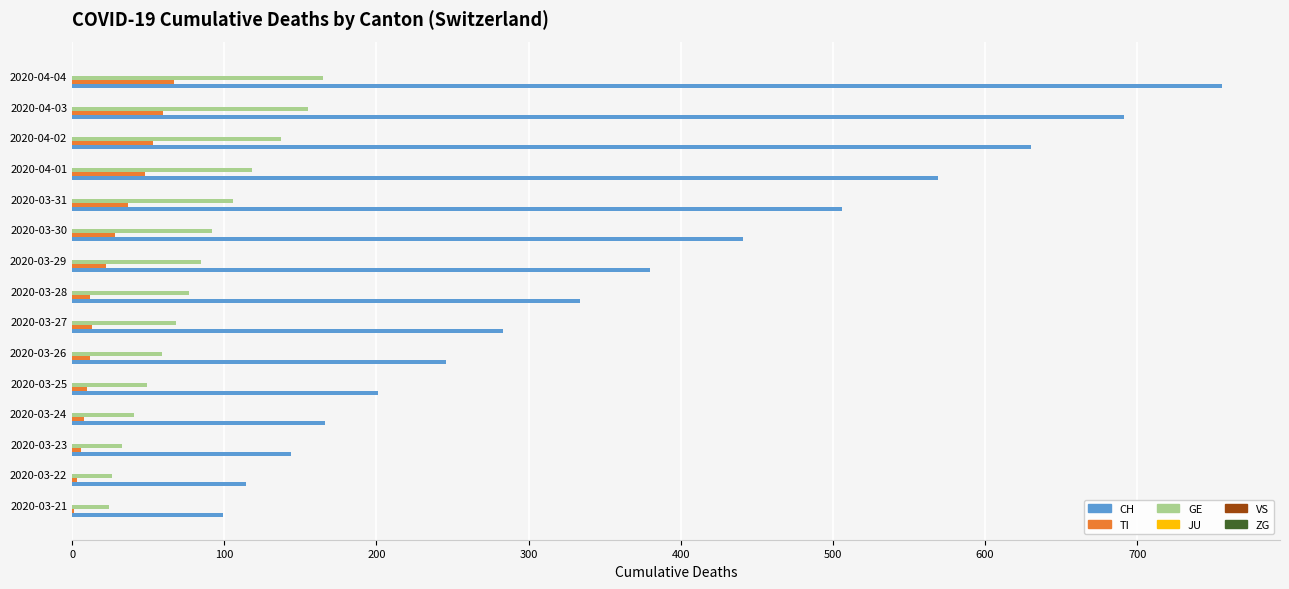

Between 2020-03-25 and 2020-04-02, which series saw the biggest shift?

CH